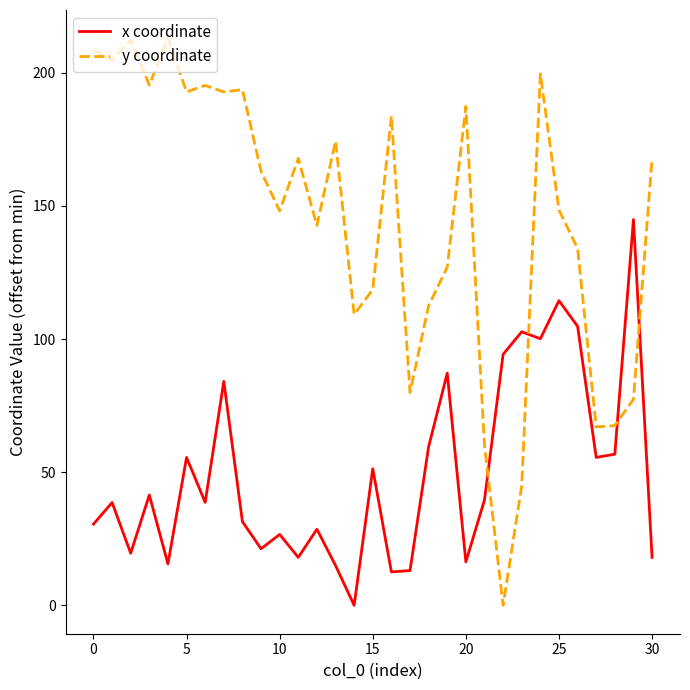

What is the difference between the maximum and minimum values in the x coordinate series?

144.9